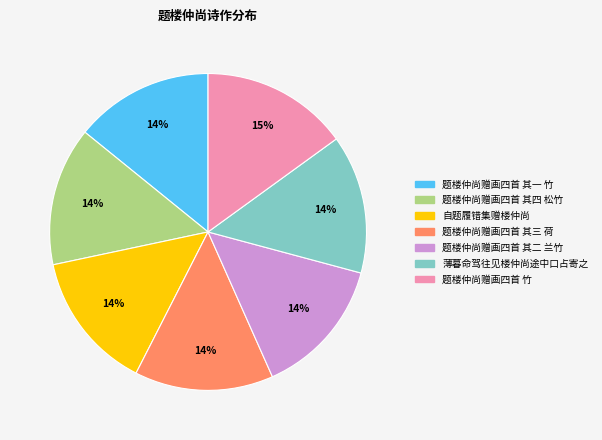

Does 题楼仲尚赠画四首 其二 兰竹 represent more than half of the total?

No